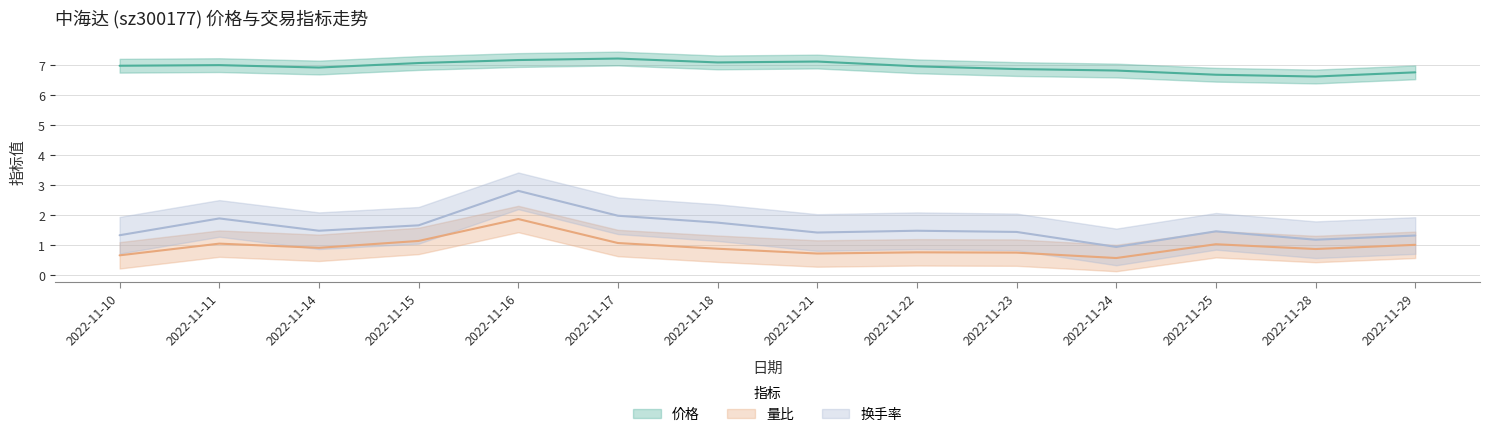

Reading left to right, extract all data points from this chart.

价格: 2022-11-10=7.0	2022-11-11=7.0	2022-11-14=6.9	2022-11-15=7.1	2022-11-16=7.2	2022-11-17=7.2	2022-11-18=7.1	2022-11-21=7.1	2022-11-22=7.0	2022-11-23=6.9	2022-11-24=6.8	2022-11-25=6.7	2022-11-28=6.6	2022-11-29=6.8
量比: 2022-11-10=0.7	2022-11-11=1.1	2022-11-14=0.9	2022-11-15=1.1	2022-11-16=1.9	2022-11-17=1.1	2022-11-18=0.9	2022-11-21=0.7	2022-11-22=0.8	2022-11-23=0.8	2022-11-24=0.6	2022-11-25=1.0	2022-11-28=0.9	2022-11-29=1.0
换手率: 2022-11-10=1.3	2022-11-11=1.9	2022-11-14=1.5	2022-11-15=1.7	2022-11-16=2.8	2022-11-17=2.0	2022-11-18=1.8	2022-11-21=1.4	2022-11-22=1.5	2022-11-23=1.4	2022-11-24=0.9	2022-11-25=1.5	2022-11-28=1.2	2022-11-29=1.3